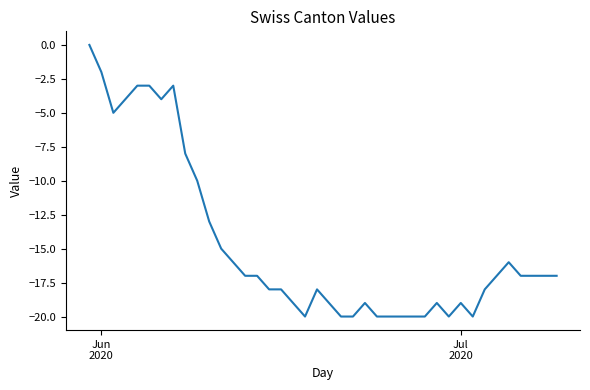

Reading right to left, transcribe all the data shown in this chart.

-17	-17	-17	-17	-16	-17	-18	-20	-19	-20	-19	-20	-20	-20	-20	-20	-19	-20	-20	-19	-18	-20	-19	-18	-18	-17	-17	-16	-15	-13	-10	-8	-3	-4	-3	-3	-4	-5	-2	0